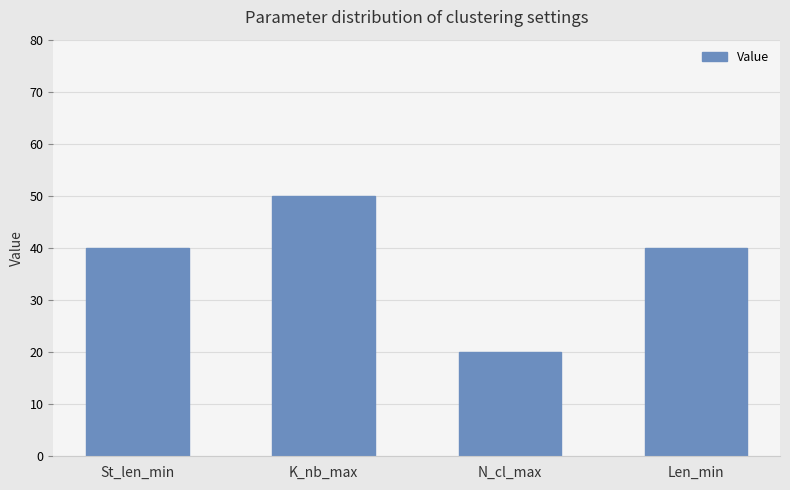

What is the sum of the values at Len_min and N_cl_max?

60